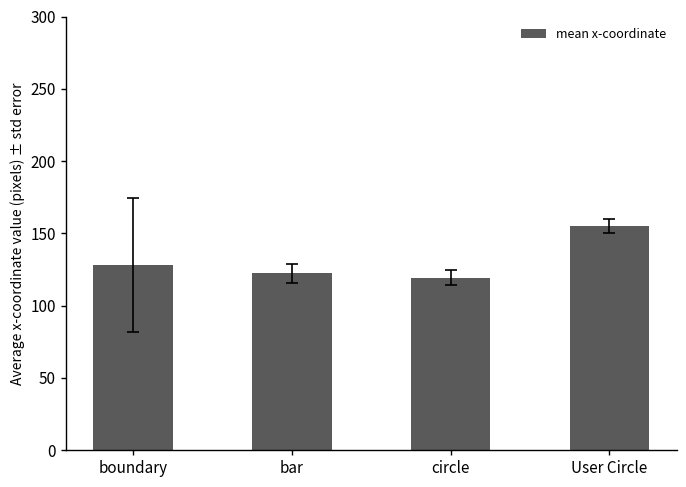

Rank the categories by value from lowest to highest.

circle, bar, boundary, User Circle